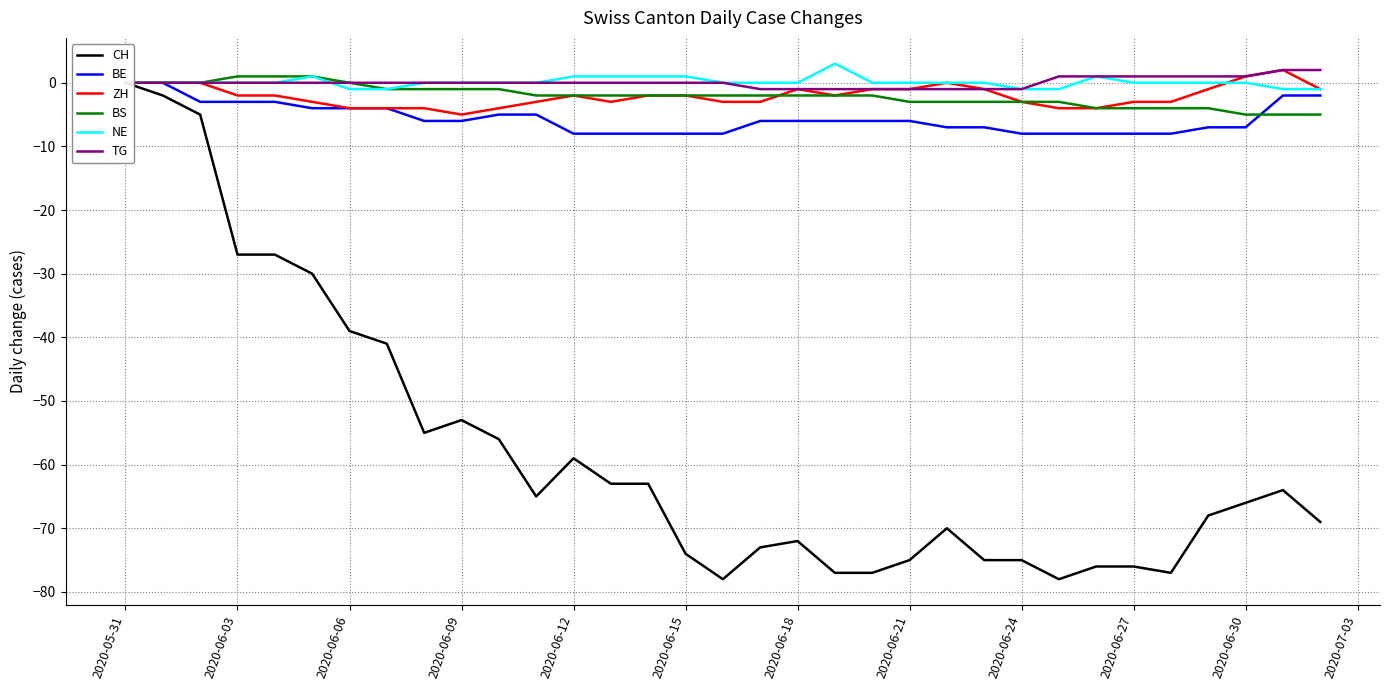

Reading left to right, what are all the values shown in this chart?

CH: 0	-2	-5	-27	-27	-30	-39	-41	-55	-53	-56	-65	-59	-63	-63	-74	-78	-73	-72	-77	-77	-75	-70	-75	-75	-78	-76	-76	-77	-68	-66	-64	-69
BE: 0	0	-3	-3	-3	-4	-4	-4	-6	-6	-5	-5	-8	-8	-8	-8	-8	-6	-6	-6	-6	-6	-7	-7	-8	-8	-8	-8	-8	-7	-7	-2	-2
ZH: 0	0	0	-2	-2	-3	-4	-4	-4	-5	-4	-3	-2	-3	-2	-2	-3	-3	-1	-2	-1	-1	0	-1	-3	-4	-4	-3	-3	-1	1	2	-1
BS: 0	0	0	1	1	1	0	-1	-1	-1	-1	-2	-2	-2	-2	-2	-2	-2	-2	-2	-2	-3	-3	-3	-3	-3	-4	-4	-4	-4	-5	-5	-5
NE: 0	0	0	0	0	1	-1	-1	0	0	0	0	1	1	1	1	0	0	0	3	0	0	0	0	-1	-1	1	0	0	0	0	-1	-1
TG: 0	0	0	0	0	0	0	0	0	0	0	0	0	0	0	0	0	-1	-1	-1	-1	-1	-1	-1	-1	1	1	1	1	1	1	2	2